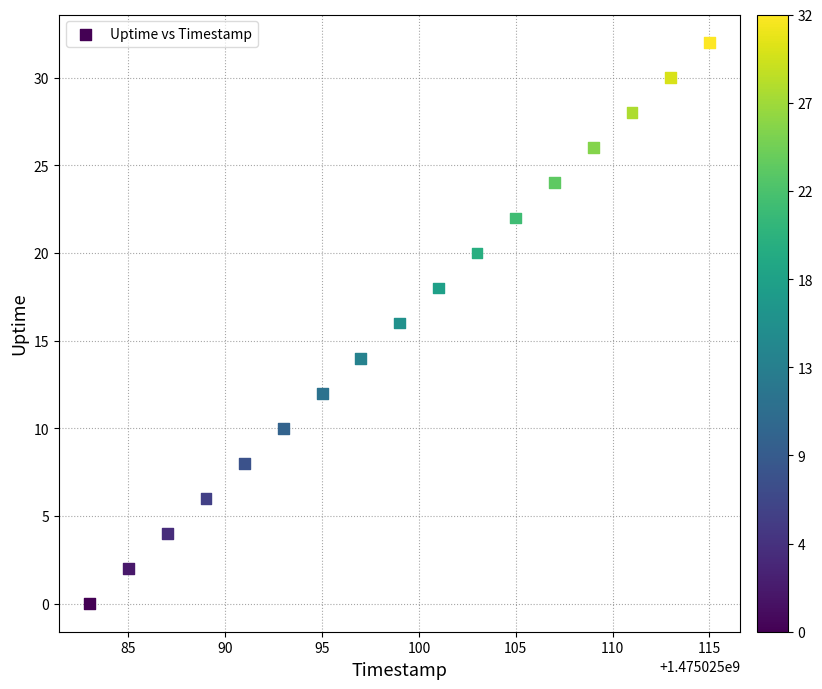

What is the range of X values (max minus min)?

32